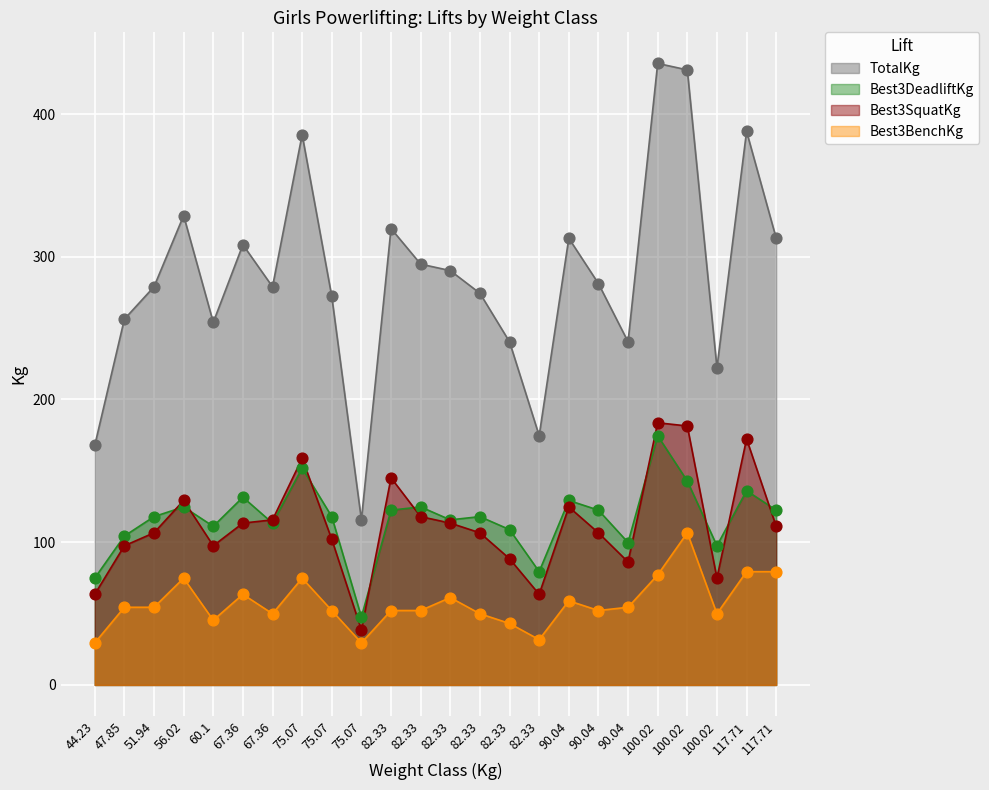

At how many categories does at least one series exceed 97?

24